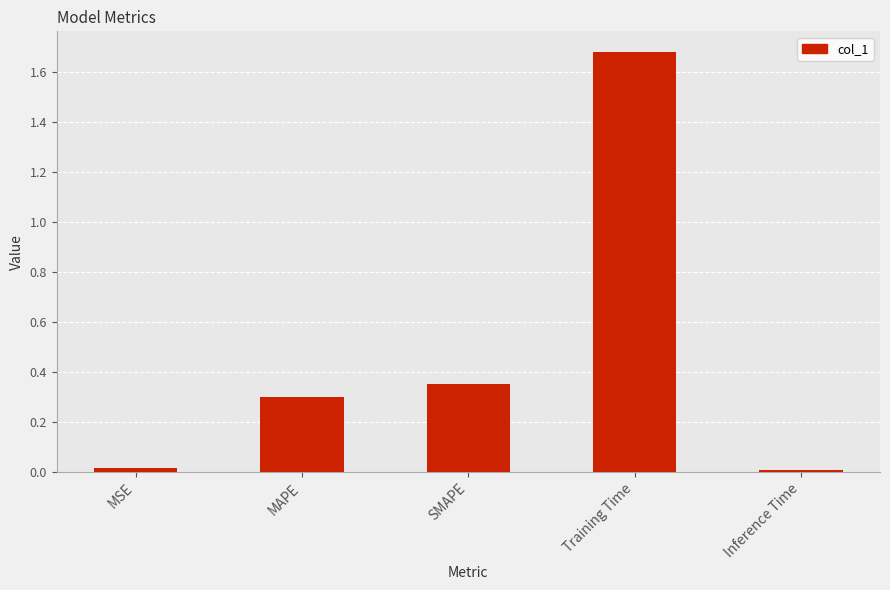

The chart shows a value of 0.2 at MAPE. True or false?

False